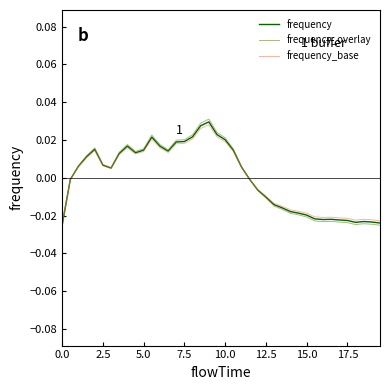

Which series has the widest spread of values?

frequency_overlay